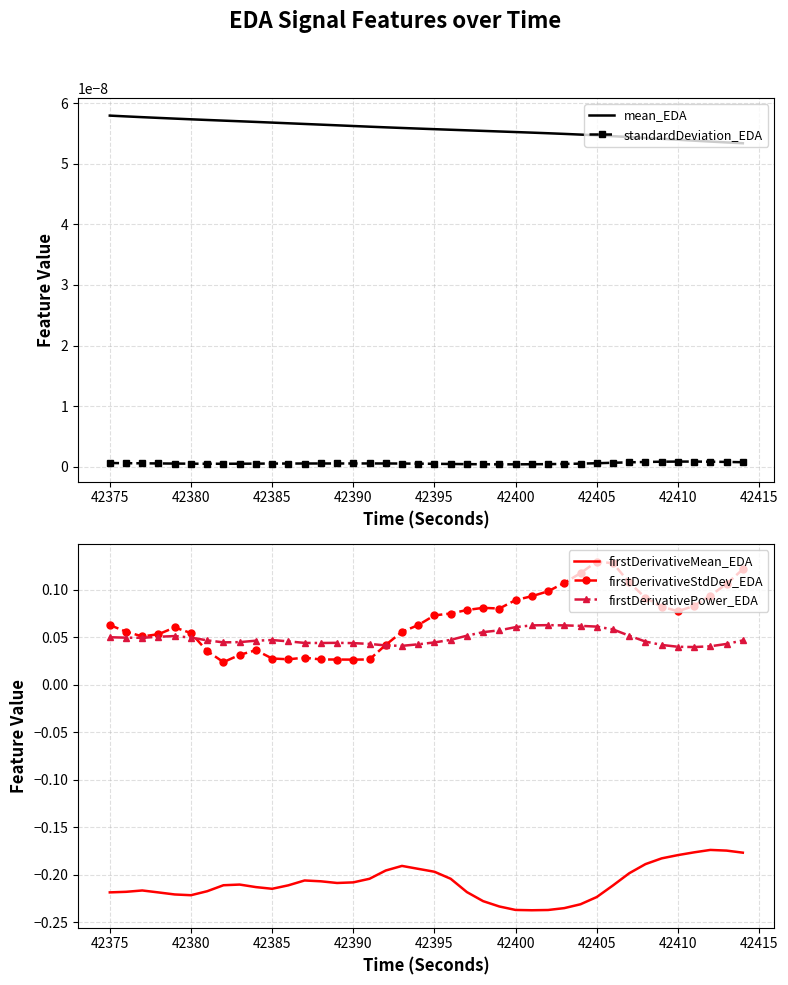

What is the difference between the second highest and second lowest values in the firstDerivativeMean_EDA series?

0.1